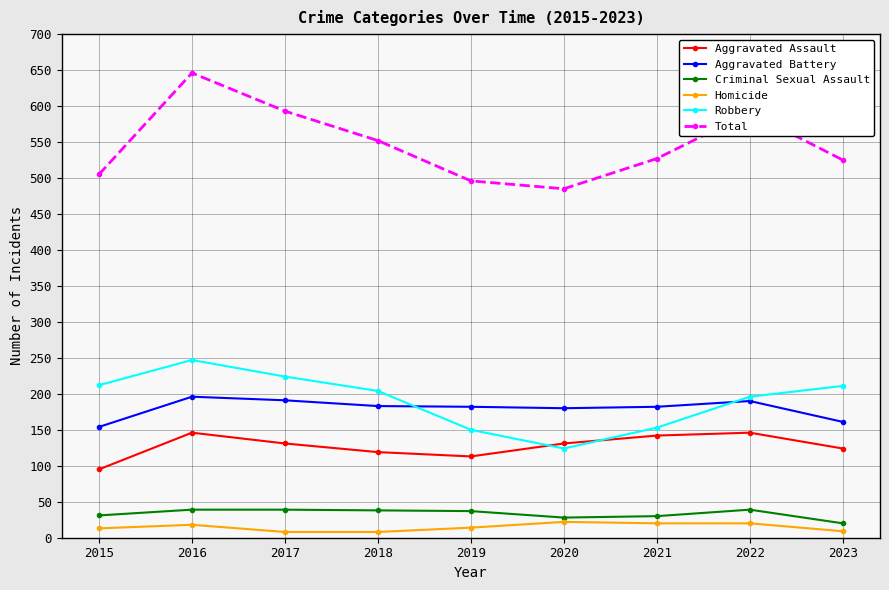

List the series in order of their peak value, highest first.

Total, Robbery, Aggravated Battery, Aggravated Assault, Criminal Sexual Assault, Homicide